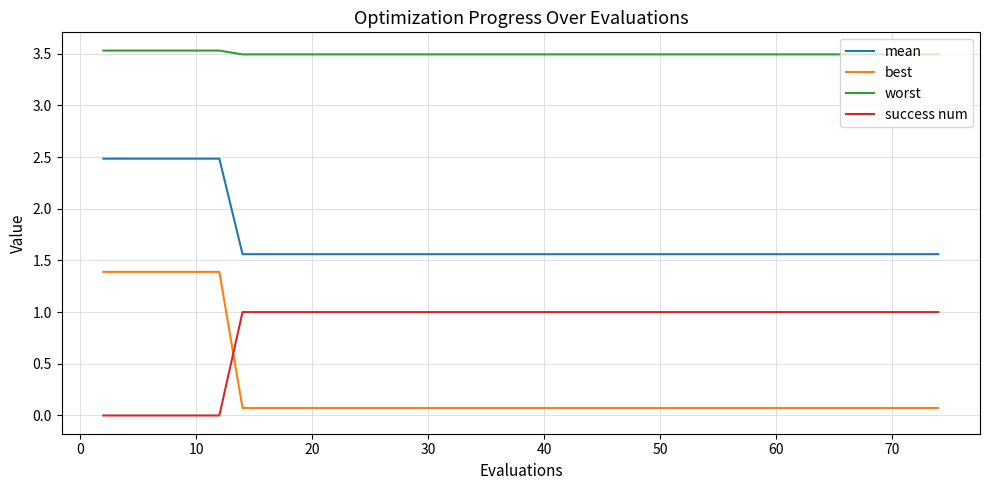

Does the chart display data point markers on the line(s)?

No